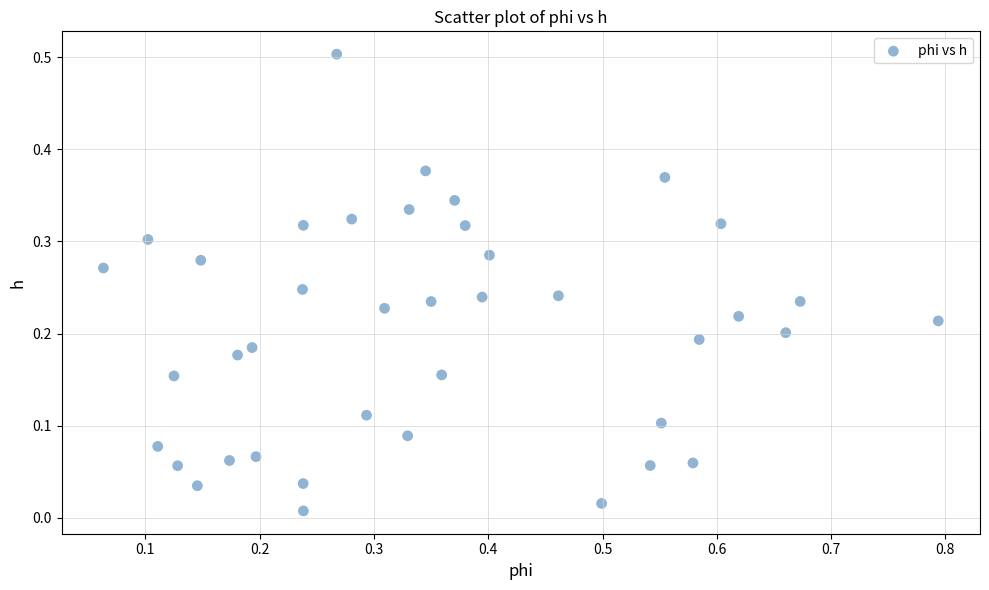

What is the range of X values (max minus min)?

0.7